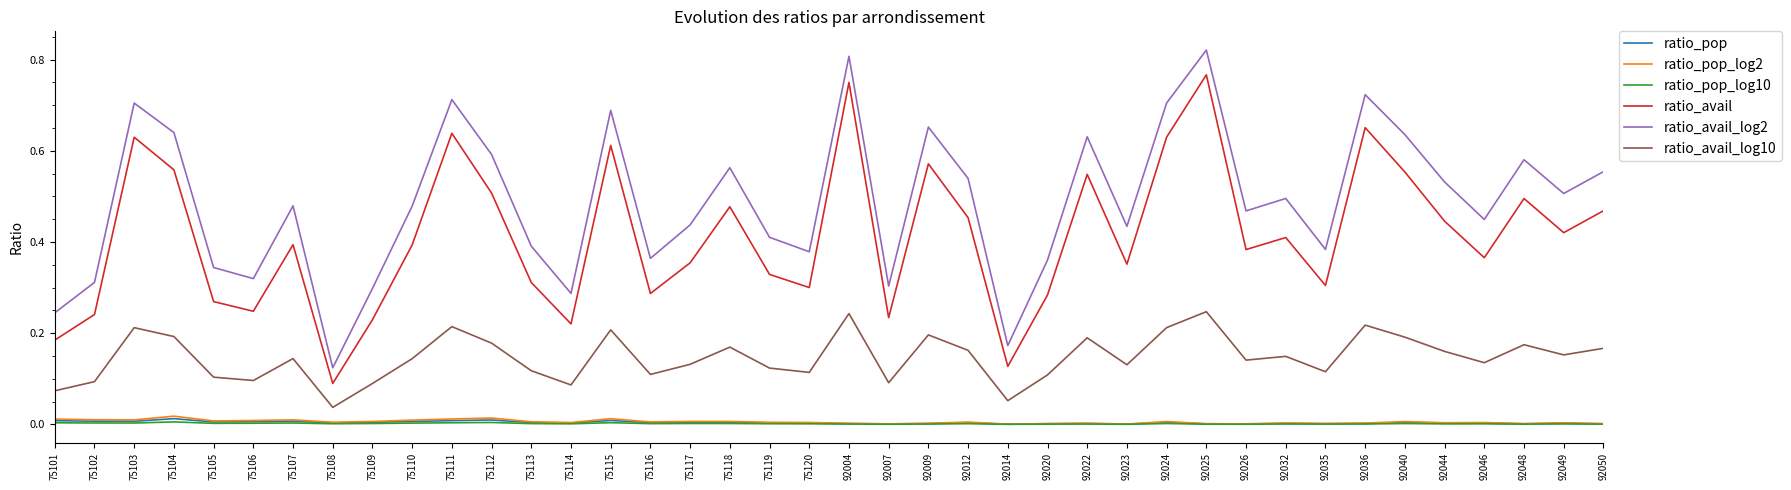

Which series has the largest range (max minus min)?

ratio_avail_log2